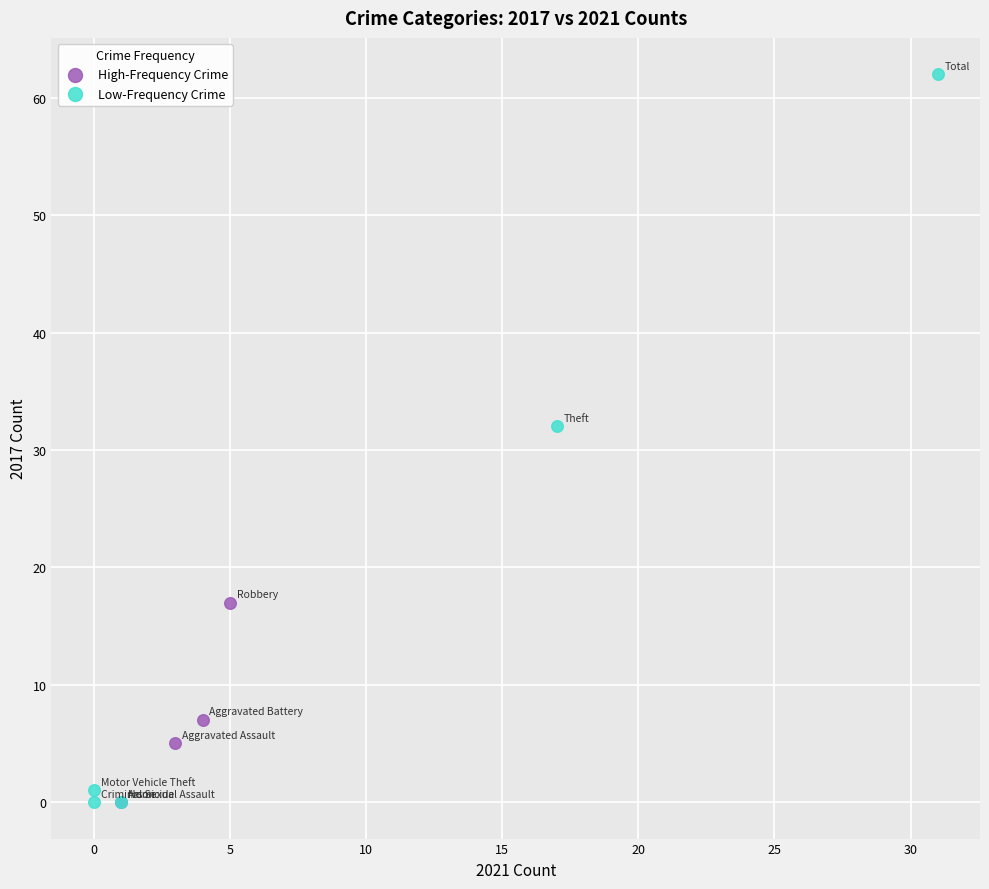

What are all the series names shown in the legend?

High-Frequency Crime, Low-Frequency Crime